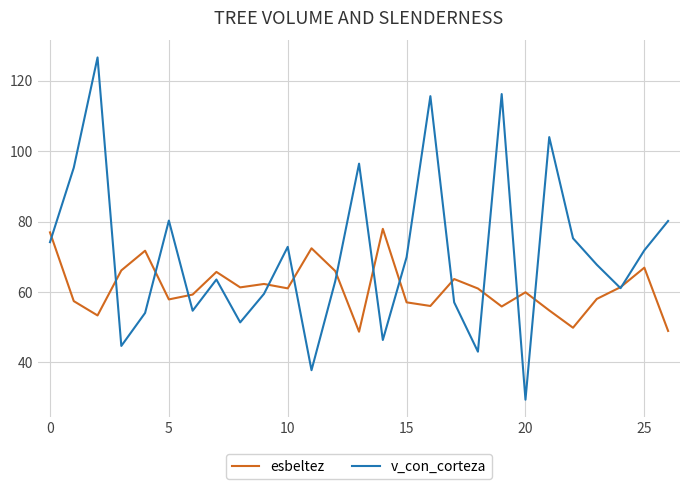

Does the chart display data point markers on the line(s)?

No